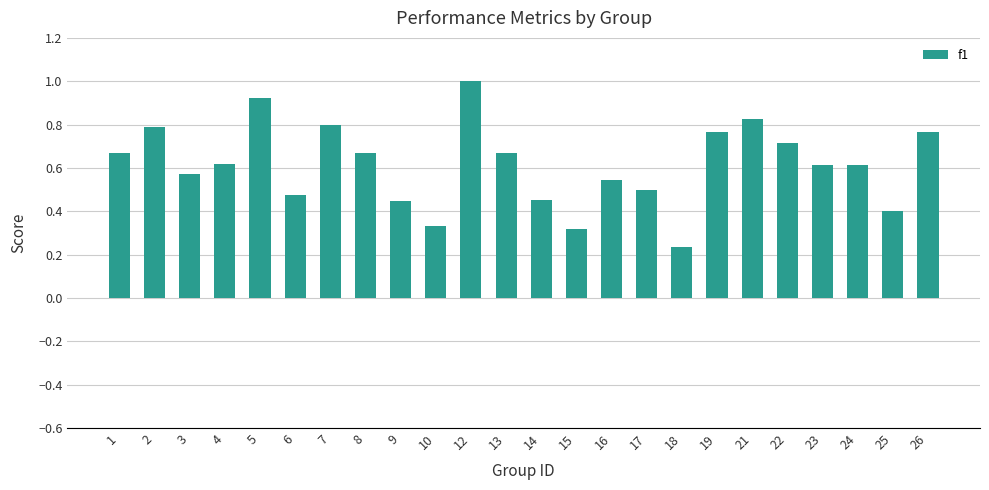

What is the sum of the values at 15 and 13?

1.0